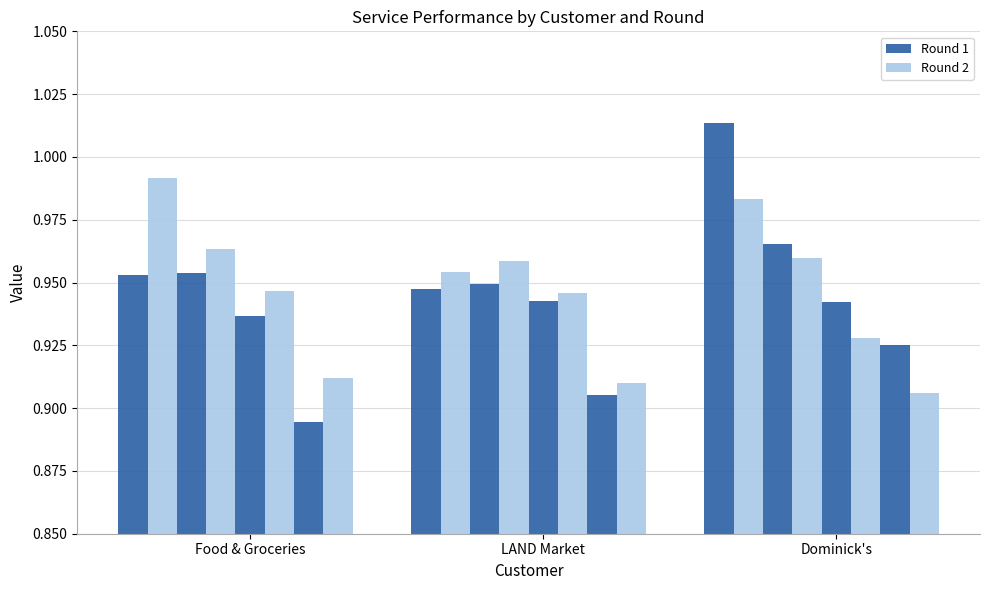

List the series in order of their overall mean, highest first.

Round 2, Round 1